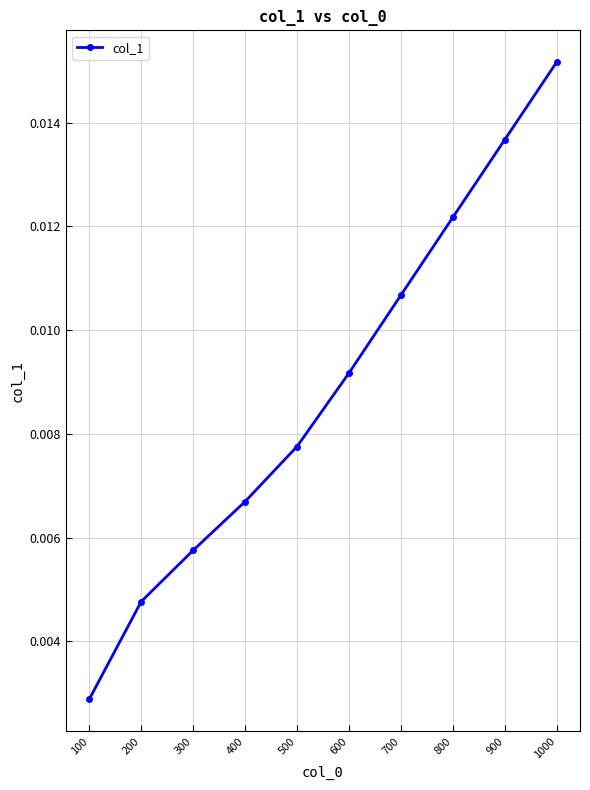

Which label corresponds to the largest value in the chart?

1000